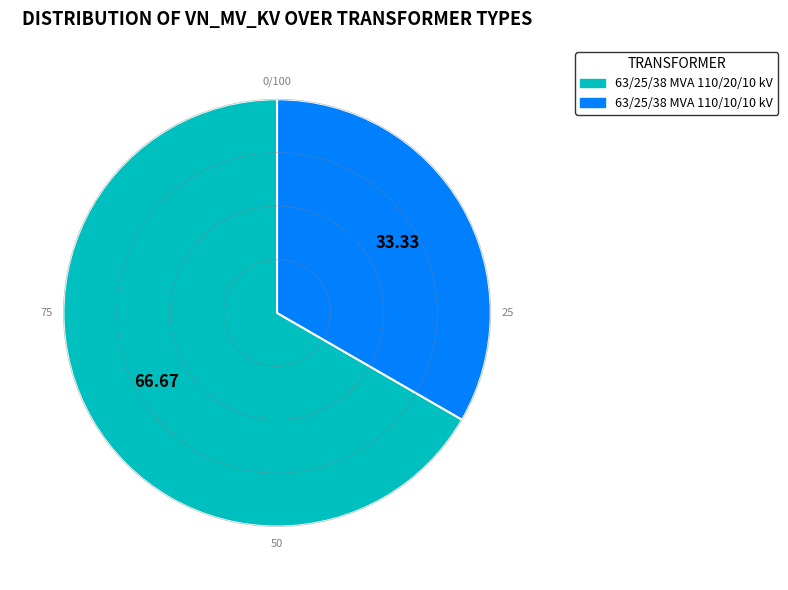

What is the ratio of the value at 63/25/38 MVA 110/10/10 kV to the value at 63/25/38 MVA 110/20/10 kV?

0.5